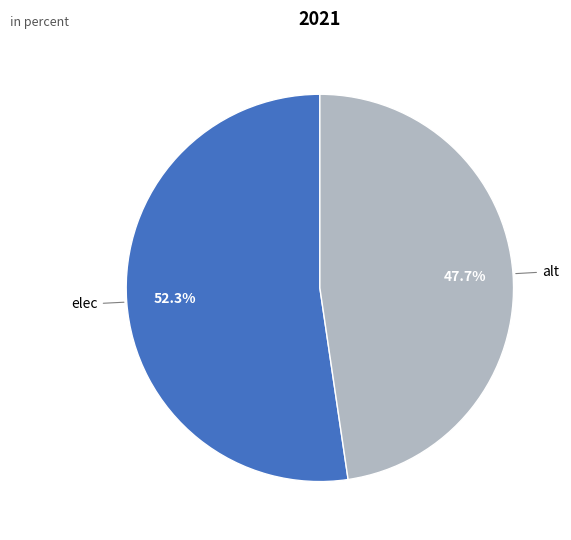

Is it true that alt is 48% of the pie?

True